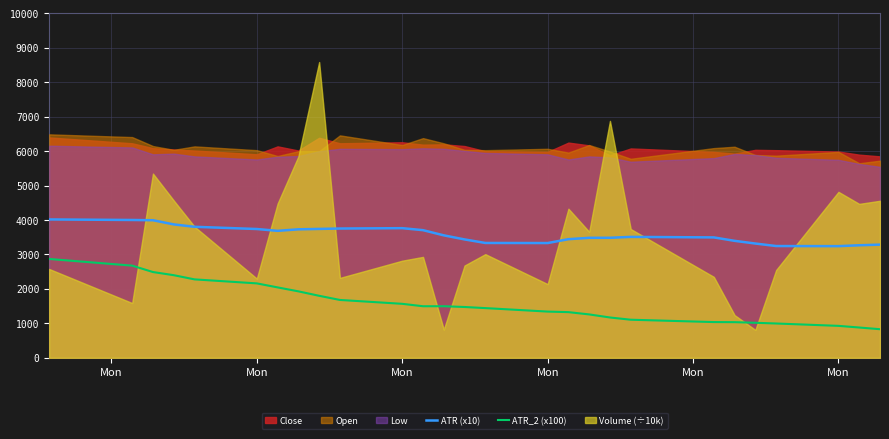

What value does the ATR_2 (x100) series have at 10?

1.6